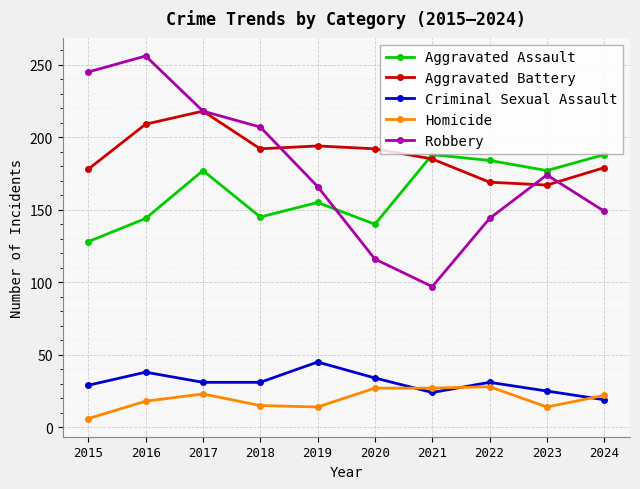

At which category does Robbery reach its first local valley?

2021